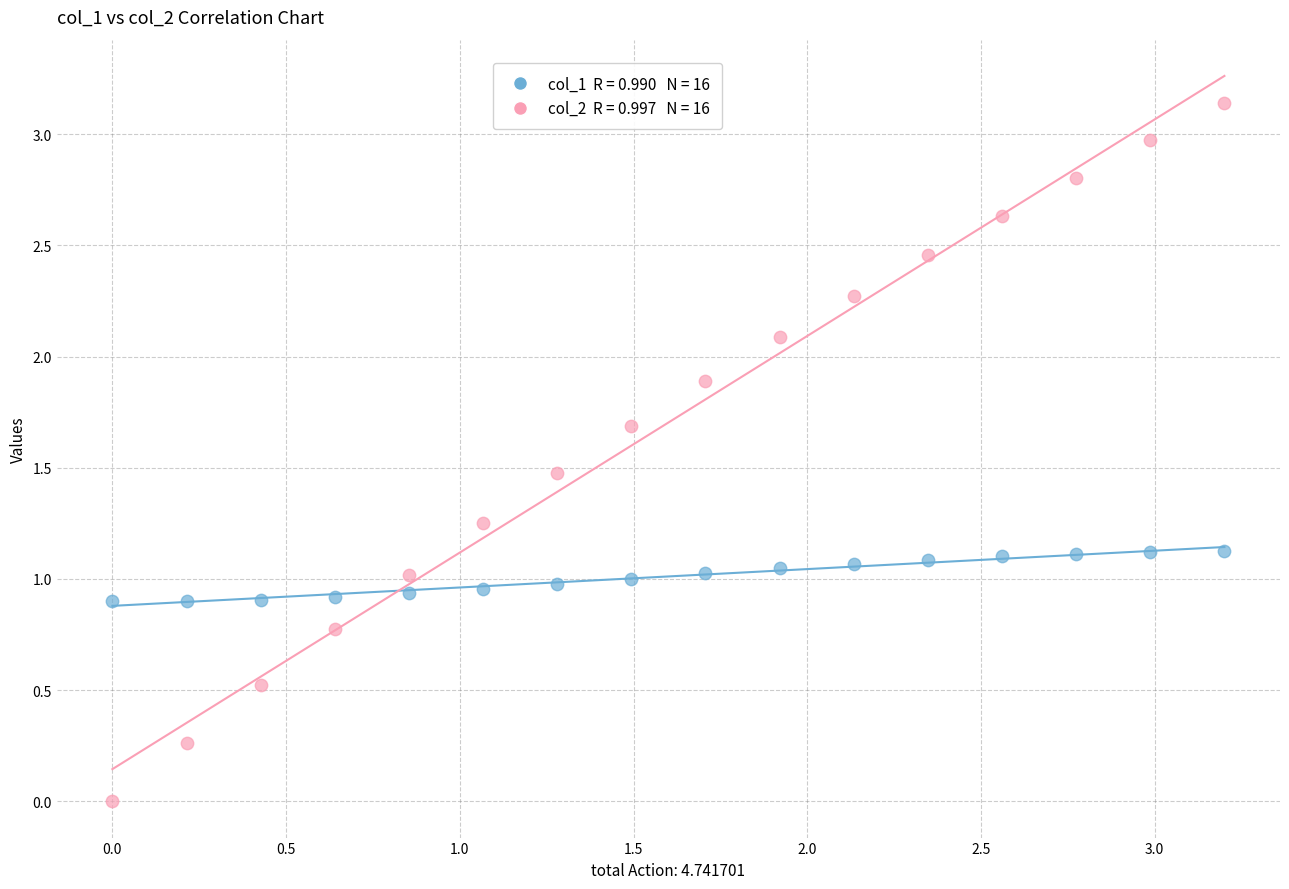

Across all data points, what is the range of X values (max minus min)?

3.2